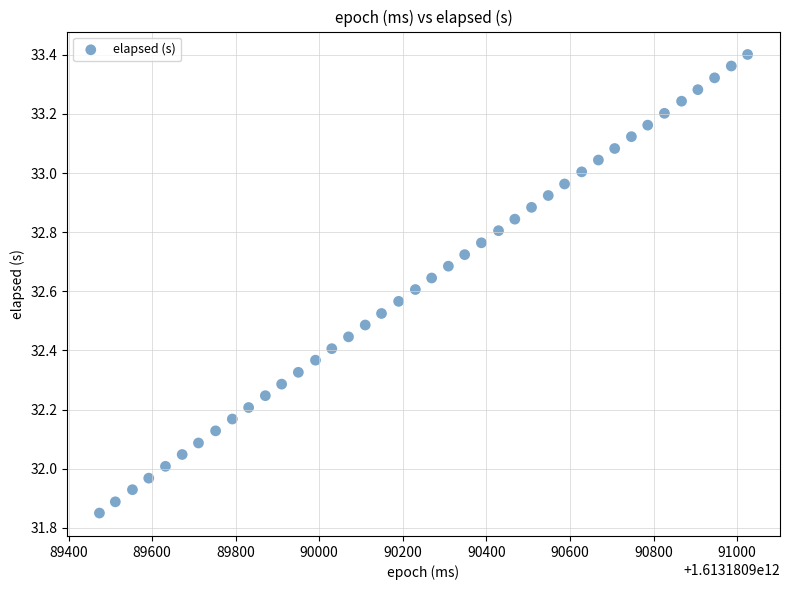

What is the range of Y values (max minus min)?

1.6